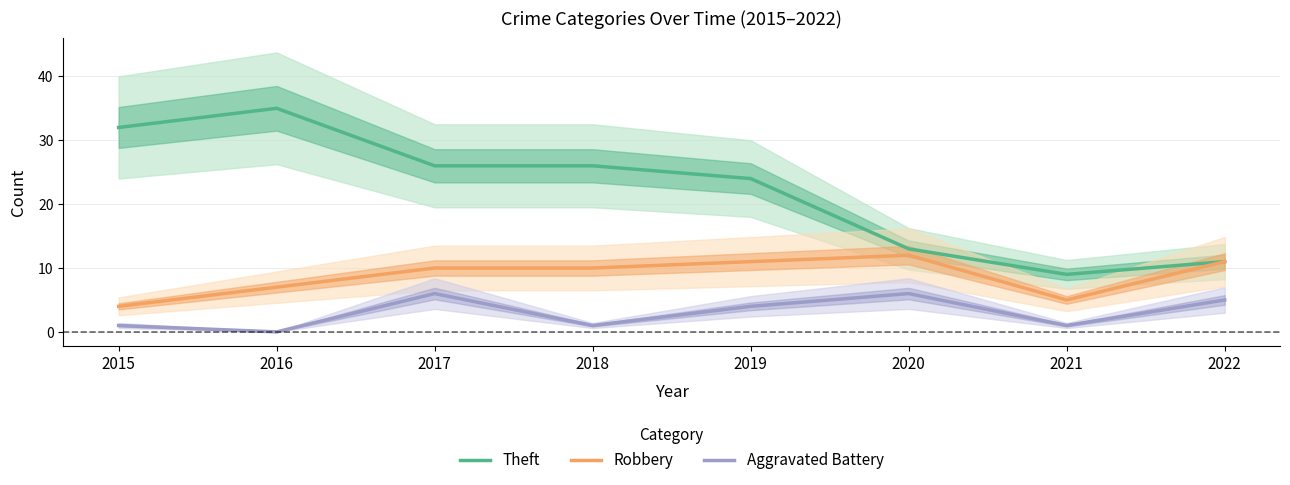

How many Robbery values are between 7 and 11?

5